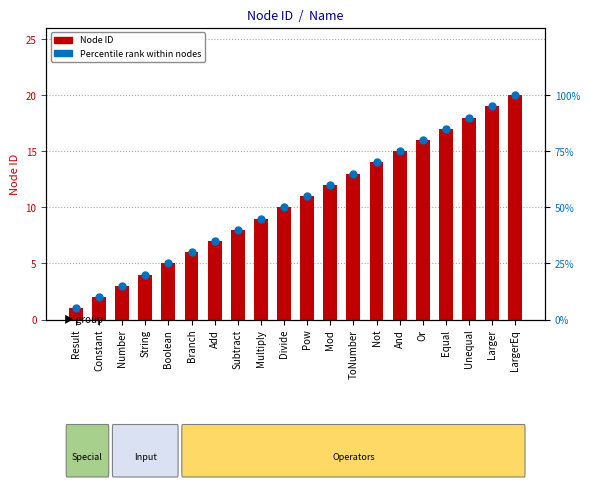

What is the total value across all series at Pow?

66